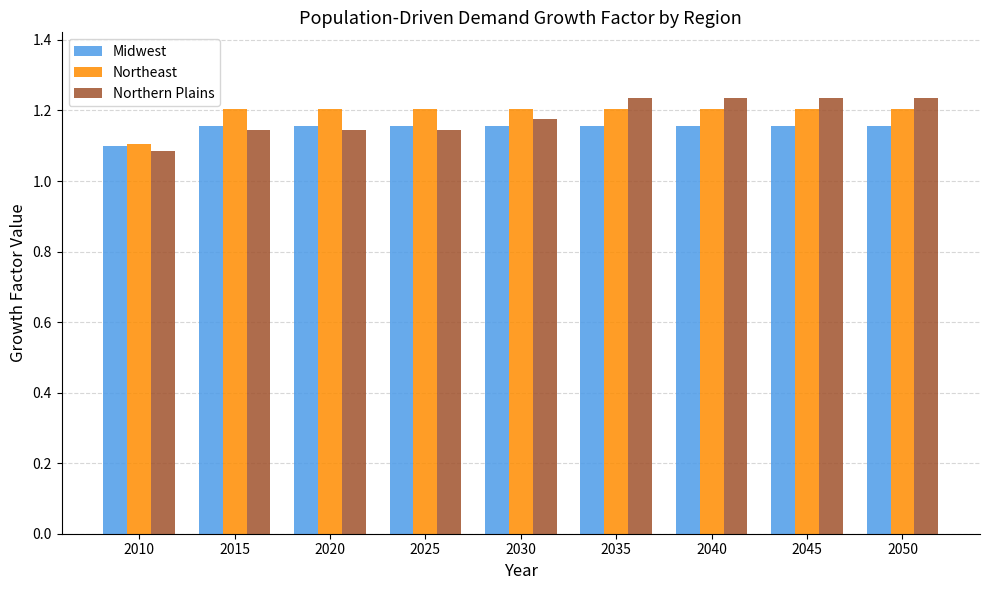

Is it true that Northern Plains equals 0.5 at 2020?

False